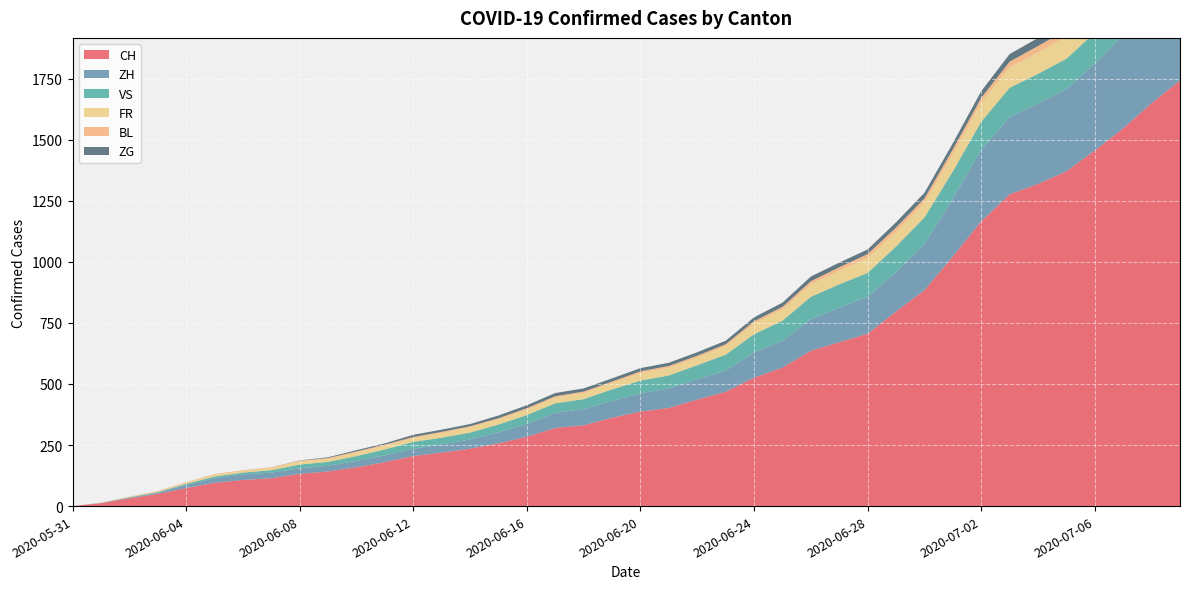

Reading left to right, extract all data points from this chart.

CH: 2020-05-31=0	2020-06-01=12	2020-06-02=32	2020-06-03=50	2020-06-04=74	2020-06-05=95	2020-06-06=107	2020-06-07=114	2020-06-08=132	2020-06-09=142	2020-06-10=159	2020-06-11=180	2020-06-12=205	2020-06-13=219	2020-06-14=235	2020-06-15=257	2020-06-16=284	2020-06-17=320	2020-06-18=331	2020-06-19=362	2020-06-20=387	2020-06-21=402	2020-06-22=436	2020-06-23=468	2020-06-24=526	2020-06-25=567	2020-06-26=636	2020-06-27=671	2020-06-28=706	2020-06-29=797	2020-06-30=884	2020-07-01=1022	2020-07-02=1166	2020-07-03=1277	2020-07-04=1319	2020-07-05=1371	2020-07-06=1456	2020-07-07=1547	2020-07-08=1650	2020-07-09=1743
ZH: 2020-05-31=0	2020-06-01=0	2020-06-02=2	2020-06-03=5	2020-06-04=13	2020-06-05=19	2020-06-06=23	2020-06-07=23	2020-06-08=23	2020-06-09=23	2020-06-10=26	2020-06-11=28	2020-06-12=30	2020-06-13=33	2020-06-14=38	2020-06-15=45	2020-06-16=52	2020-06-17=62	2020-06-18=67	2020-06-19=68	2020-06-20=75	2020-06-21=80	2020-06-22=83	2020-06-23=87	2020-06-24=103	2020-06-25=110	2020-06-26=129	2020-06-27=141	2020-06-28=152	2020-06-29=161	2020-06-30=189	2020-07-01=237	2020-07-02=293	2020-07-03=316	2020-07-04=329	2020-07-05=337	2020-07-06=356	2020-07-07=382	2020-07-08=405	2020-07-09=424
VS: 2020-05-31=0	2020-06-01=1	2020-06-02=2	2020-06-03=2	2020-06-04=4	2020-06-05=7	2020-06-06=7	2020-06-07=10	2020-06-08=15	2020-06-09=16	2020-06-10=20	2020-06-11=24	2020-06-12=28	2020-06-13=28	2020-06-14=28	2020-06-15=32	2020-06-16=37	2020-06-17=39	2020-06-18=40	2020-06-19=48	2020-06-20=52	2020-06-21=53	2020-06-22=58	2020-06-23=65	2020-06-24=75	2020-06-25=82	2020-06-26=92	2020-06-27=96	2020-06-28=97	2020-06-29=105	2020-06-30=109	2020-07-01=112	2020-07-02=115	2020-07-03=120	2020-07-04=122	2020-07-05=124	2020-07-06=127	2020-07-07=130	2020-07-08=130	2020-07-09=132
FR: 2020-05-31=0	2020-06-01=0	2020-06-02=2	2020-06-03=3	2020-06-04=5	2020-06-05=7	2020-06-06=7	2020-06-07=9	2020-06-08=13	2020-06-09=13	2020-06-10=15	2020-06-11=16	2020-06-12=16	2020-06-13=20	2020-06-14=22	2020-06-15=22	2020-06-16=23	2020-06-17=24	2020-06-18=26	2020-06-19=27	2020-06-20=32	2020-06-21=32	2020-06-22=32	2020-06-23=36	2020-06-24=44	2020-06-25=47	2020-06-26=52	2020-06-27=56	2020-06-28=61	2020-06-29=61	2020-06-30=61	2020-07-01=72	2020-07-02=79	2020-07-03=84	2020-07-04=87	2020-07-05=92	2020-07-06=94	2020-07-07=96	2020-07-08=99	2020-07-09=100
BL: 2020-05-31=0	2020-06-01=1	2020-06-02=1	2020-06-03=2	2020-06-04=2	2020-06-05=3	2020-06-06=3	2020-06-07=3	2020-06-08=3	2020-06-09=3	2020-06-10=4	2020-06-11=4	2020-06-12=4	2020-06-13=4	2020-06-14=4	2020-06-15=4	2020-06-16=5	2020-06-17=5	2020-06-18=5	2020-06-19=5	2020-06-20=6	2020-06-21=7	2020-06-22=7	2020-06-23=7	2020-06-24=9	2020-06-25=10	2020-06-26=12	2020-06-27=14	2020-06-28=16	2020-06-29=17	2020-06-30=17	2020-07-01=18	2020-07-02=19	2020-07-03=23	2020-07-04=27	2020-07-05=27	2020-07-06=29	2020-07-07=32	2020-07-08=35	2020-07-09=38
ZG: 2020-05-31=0	2020-06-01=0	2020-06-02=0	2020-06-03=0	2020-06-04=0	2020-06-05=0	2020-06-06=0	2020-06-07=0	2020-06-08=1	2020-06-09=3	2020-06-10=5	2020-06-11=5	2020-06-12=9	2020-06-13=9	2020-06-14=9	2020-06-15=11	2020-06-16=12	2020-06-17=13	2020-06-18=13	2020-06-19=13	2020-06-20=13	2020-06-21=13	2020-06-22=14	2020-06-23=14	2020-06-24=16	2020-06-25=17	2020-06-26=19	2020-06-27=19	2020-06-28=19	2020-06-29=21	2020-06-30=23	2020-07-01=25	2020-07-02=27	2020-07-03=31	2020-07-04=33	2020-07-05=33	2020-07-06=36	2020-07-07=38	2020-07-08=39	2020-07-09=41